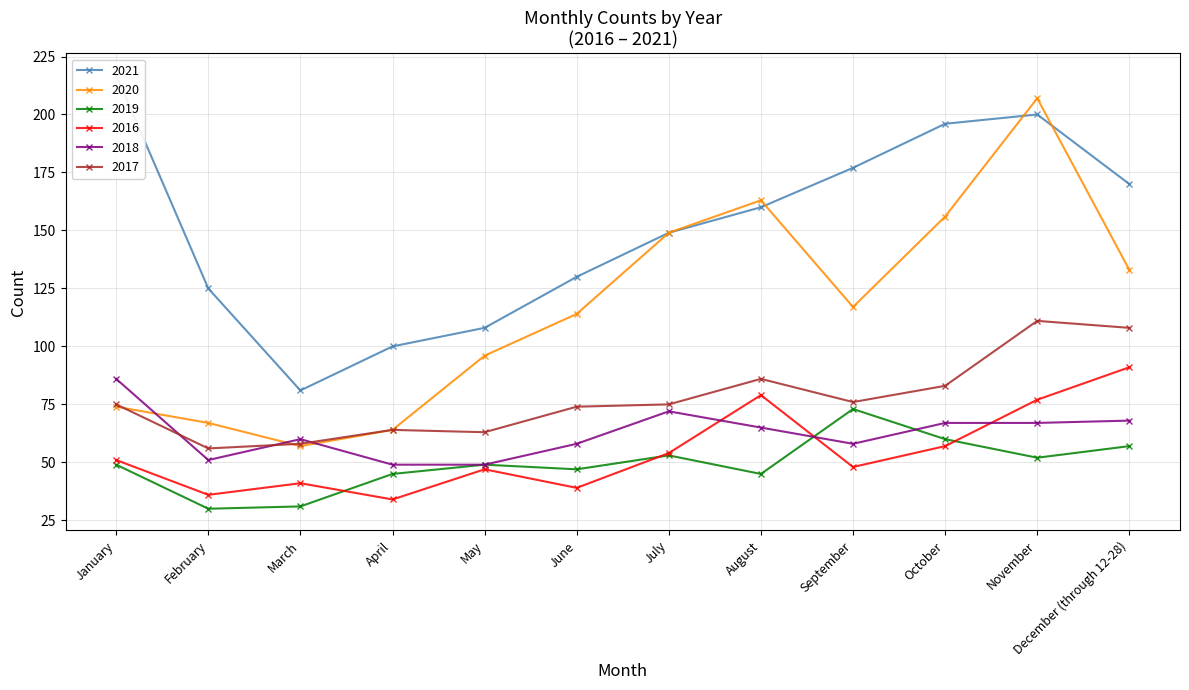

How many values in the 2016 series exceed 51?

5